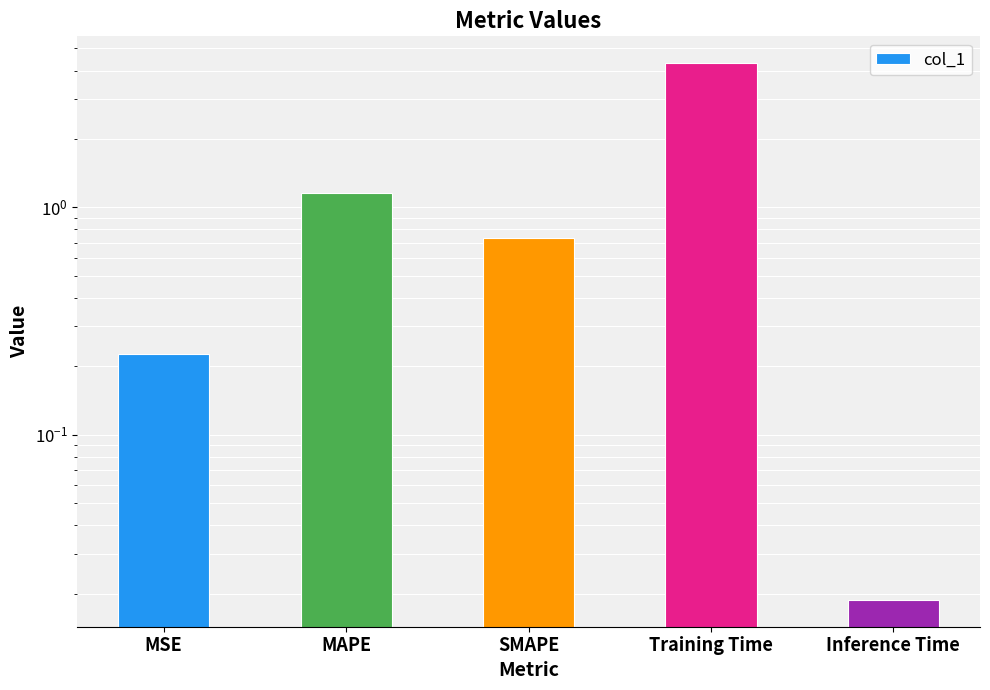

Which label corresponds to the smallest value in the chart?

Inference Time